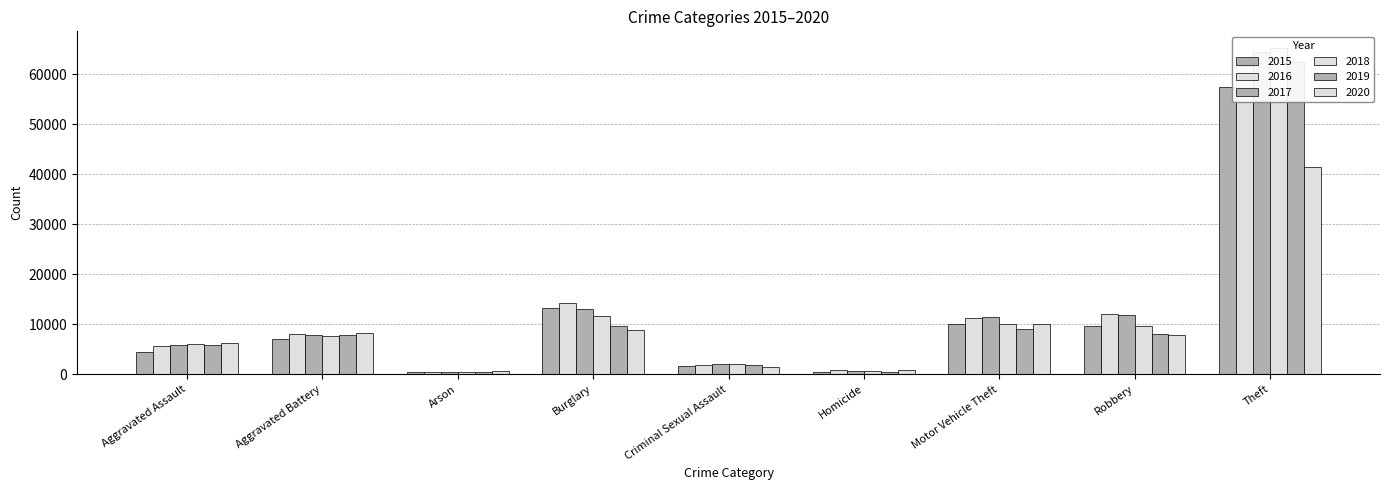

How many bars are there in total?

54